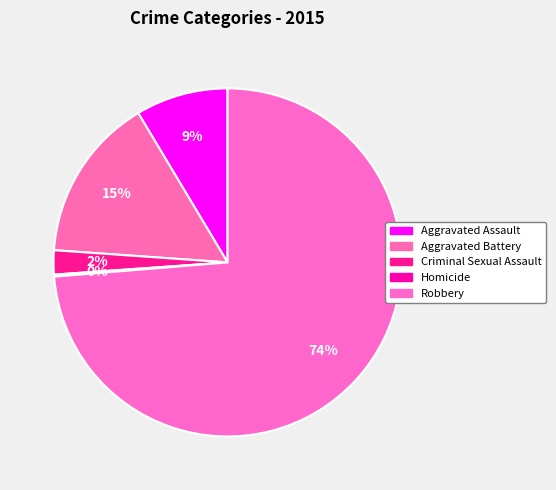

Is there any slice that represents more than half of the pie?

Yes